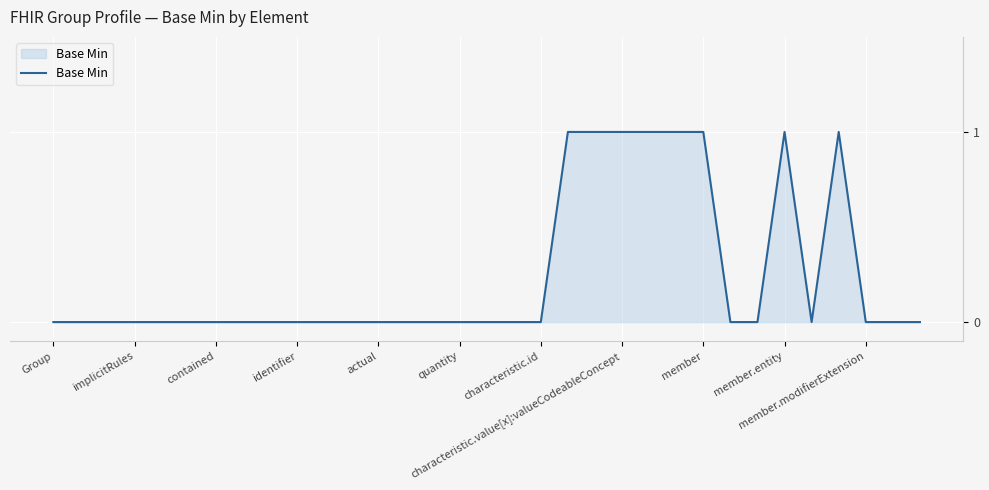

What is the sum of all values?

8